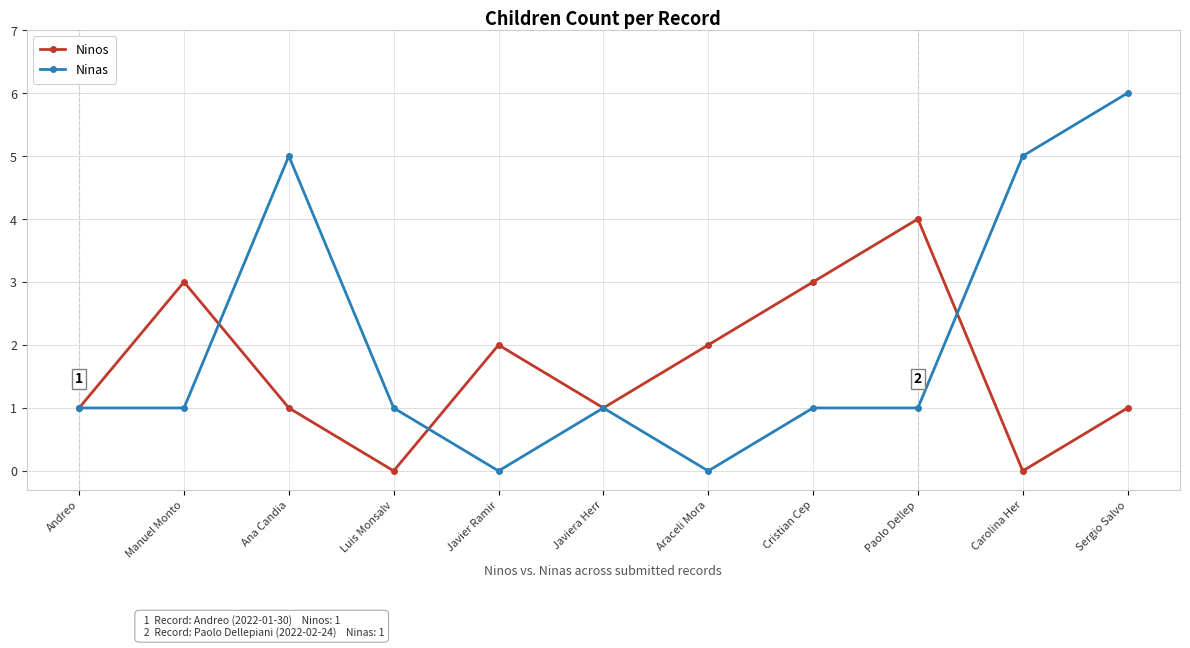

Count the Ninos values in the range 1 to 3.

8